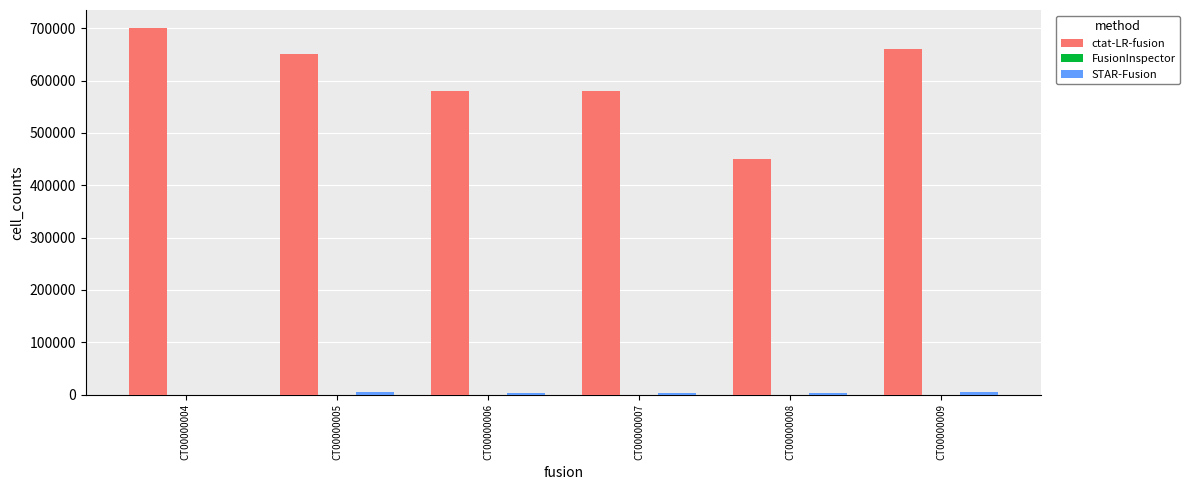

What is the highest value of the ctat-LR-fusion series?

700000